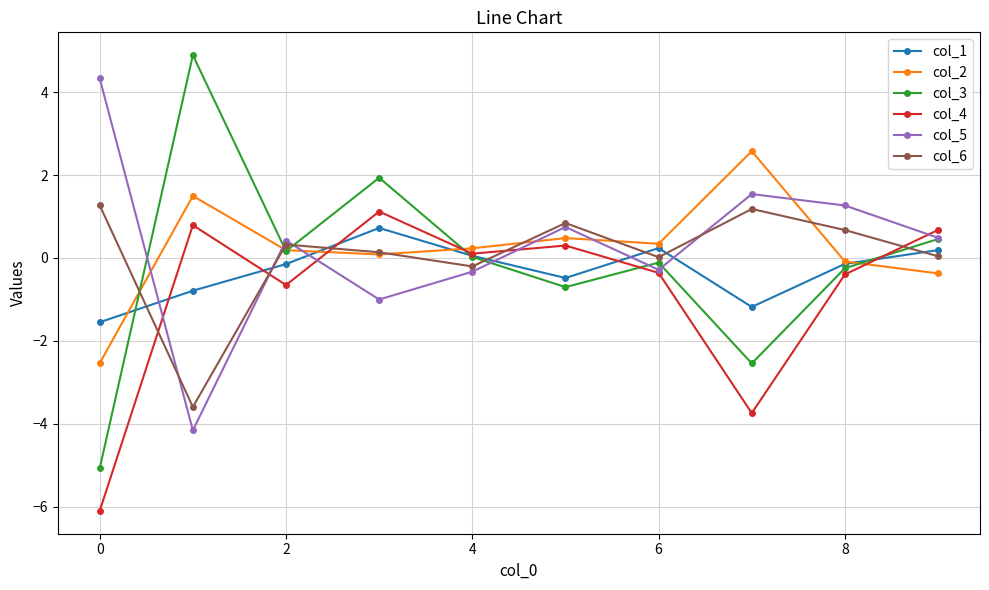

Does the chart have visible grid lines?

Yes